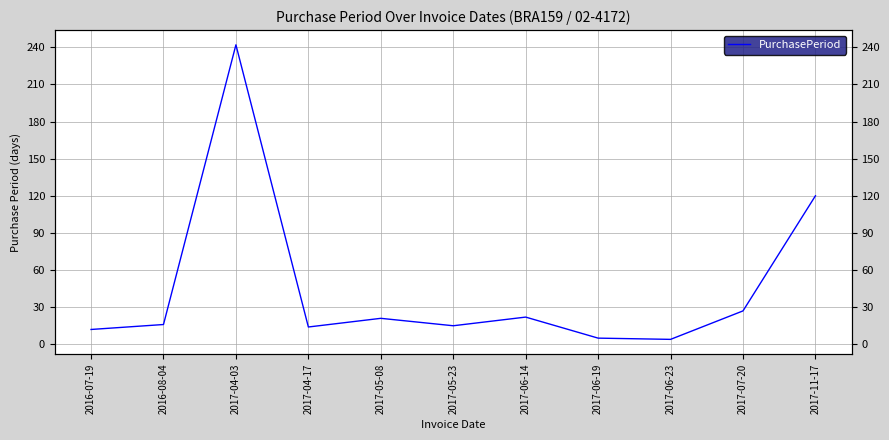

Reading left to right, transcribe all the data shown in this chart.

2016-07-19=12	2016-08-04=16	2017-04-03=242	2017-04-17=14	2017-05-08=21	2017-05-23=15	2017-06-14=22	2017-06-19=5	2017-06-23=4	2017-07-20=27	2017-11-17=120